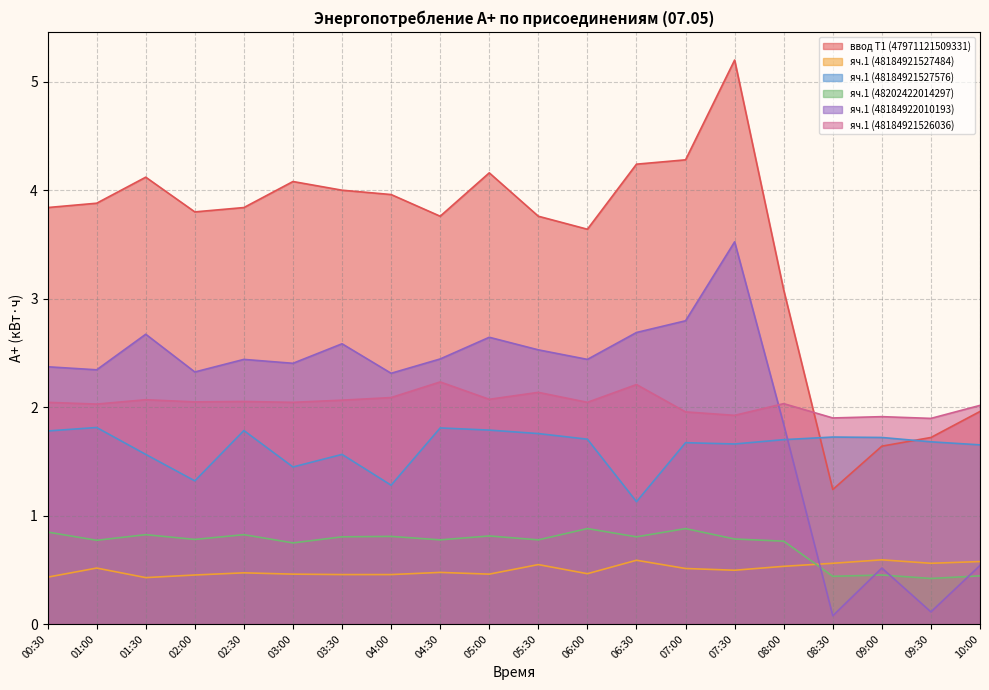

Reading left to right, what are all the values shown in this chart?

ввод Т1 (47971121509331): 00:30=3.8	01:00=3.9	01:30=4.1	02:00=3.8	02:30=3.8	03:00=4.1	03:30=4.0	04:00=4.0	04:30=3.8	05:00=4.2	05:30=3.8	06:00=3.6	06:30=4.2	07:00=4.3	07:30=5.2	08:00=3.1	08:30=1.2	09:00=1.6	09:30=1.7	10:00=2.0
яч.1 (48184921527484): 00:30=0.4	01:00=0.5	01:30=0.4	02:00=0.5	02:30=0.5	03:00=0.5	03:30=0.5	04:00=0.5	04:30=0.5	05:00=0.5	05:30=0.5	06:00=0.5	06:30=0.6	07:00=0.5	07:30=0.5	08:00=0.5	08:30=0.6	09:00=0.6	09:30=0.6	10:00=0.6
яч.1 (48184921527576): 00:30=1.8	01:00=1.8	01:30=1.6	02:00=1.3	02:30=1.8	03:00=1.4	03:30=1.6	04:00=1.3	04:30=1.8	05:00=1.8	05:30=1.8	06:00=1.7	06:30=1.1	07:00=1.7	07:30=1.7	08:00=1.7	08:30=1.7	09:00=1.7	09:30=1.7	10:00=1.7
яч.1 (48202422014297): 00:30=0.8	01:00=0.8	01:30=0.8	02:00=0.8	02:30=0.8	03:00=0.7	03:30=0.8	04:00=0.8	04:30=0.8	05:00=0.8	05:30=0.8	06:00=0.9	06:30=0.8	07:00=0.9	07:30=0.8	08:00=0.8	08:30=0.4	09:00=0.5	09:30=0.4	10:00=0.4
яч.1 (48184922010193): 00:30=2.4	01:00=2.3	01:30=2.7	02:00=2.3	02:30=2.4	03:00=2.4	03:30=2.6	04:00=2.3	04:30=2.4	05:00=2.6	05:30=2.5	06:00=2.4	06:30=2.7	07:00=2.8	07:30=3.5	08:00=1.8	08:30=0.1	09:00=0.5	09:30=0.1	10:00=0.5
яч.1 (48184921526036): 00:30=2.0	01:00=2.0	01:30=2.1	02:00=2.0	02:30=2.1	03:00=2.0	03:30=2.1	04:00=2.1	04:30=2.2	05:00=2.1	05:30=2.1	06:00=2.0	06:30=2.2	07:00=2.0	07:30=1.9	08:00=2.0	08:30=1.9	09:00=1.9	09:30=1.9	10:00=2.0